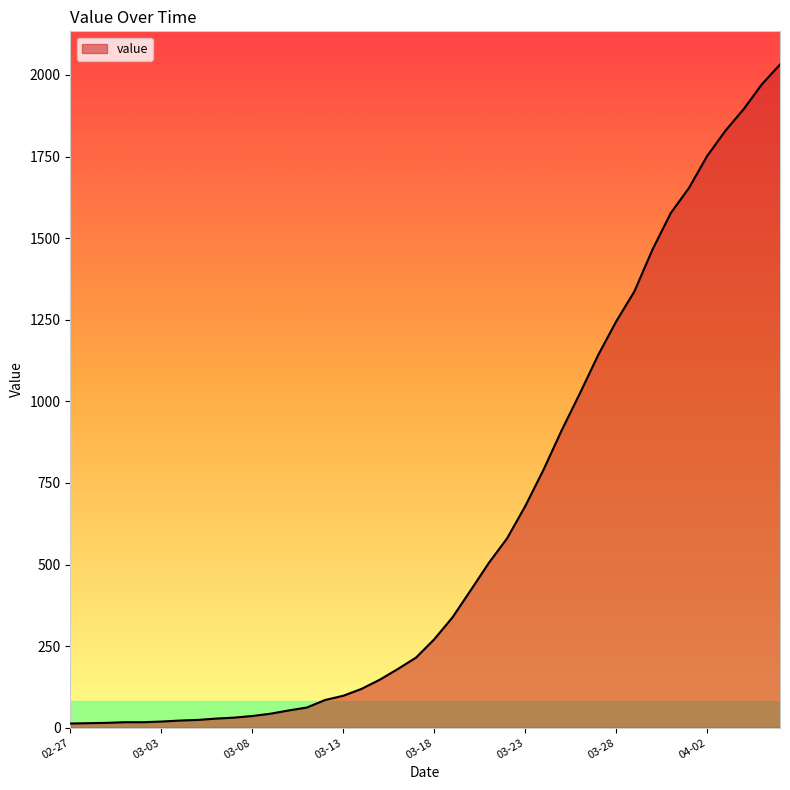

What is the maximum value shown in the chart?

2032